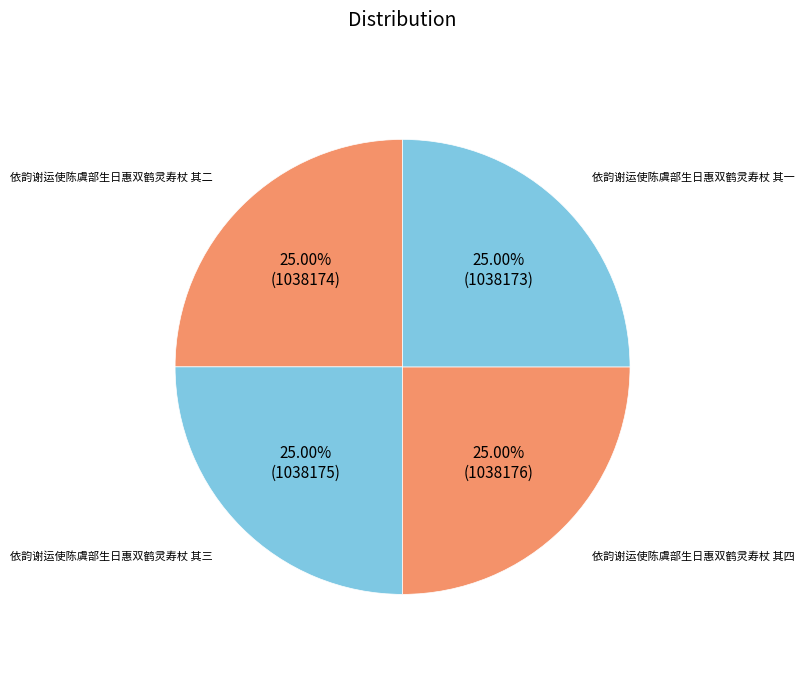

Combined, what portion of the pie is 依韵谢运使陈虞部生日惠双鹤灵寿杖 其一 and 依韵谢运使陈虞部生日惠双鹤灵寿杖 其四?

50.0%